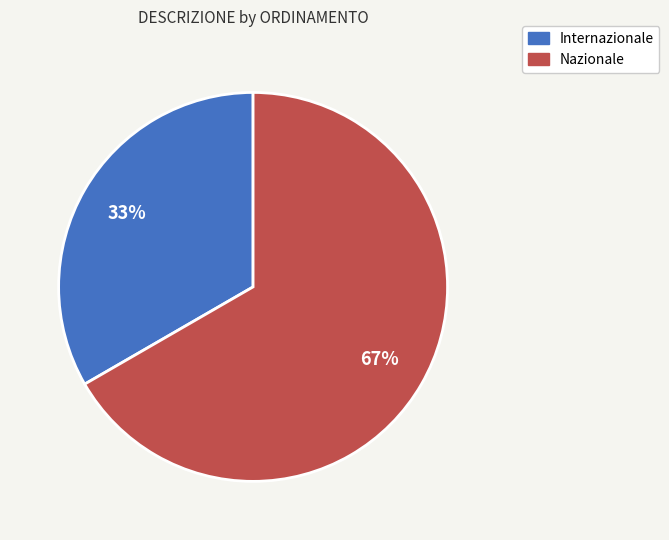

To the nearest percent, what is the average slice percentage?

50%